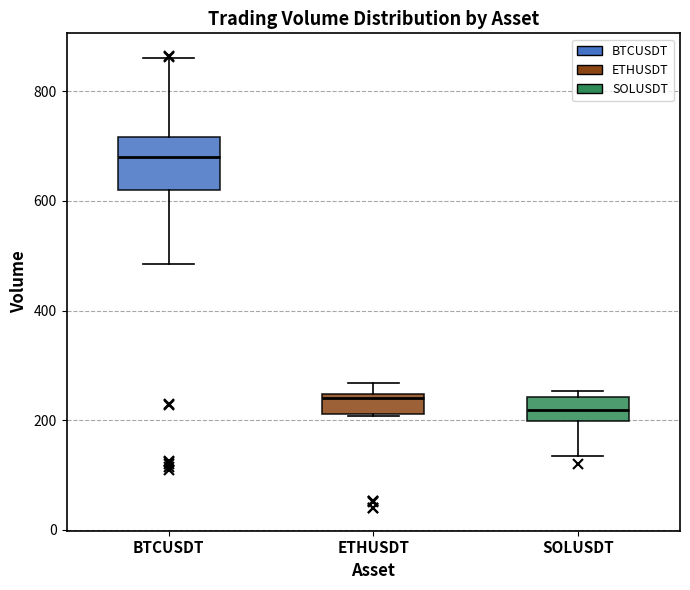

Where does the median line of the box for BTCUSDT sit on the y-axis? The values are not printed on the chart, so give them approximately, as read against the axis.

680